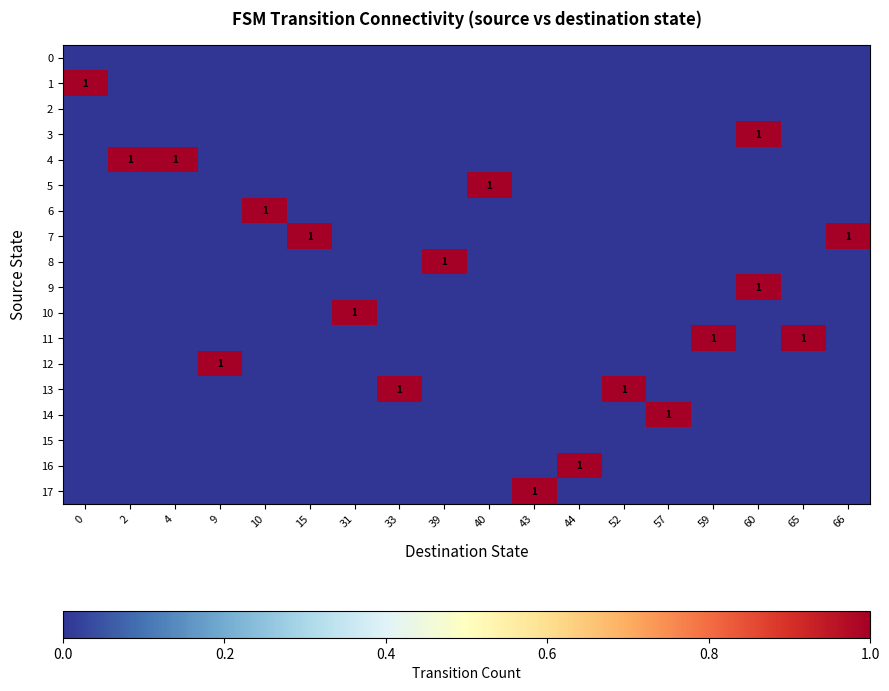

Is the value of row_16 at 52 greater than the value of row_11 at 10?

No